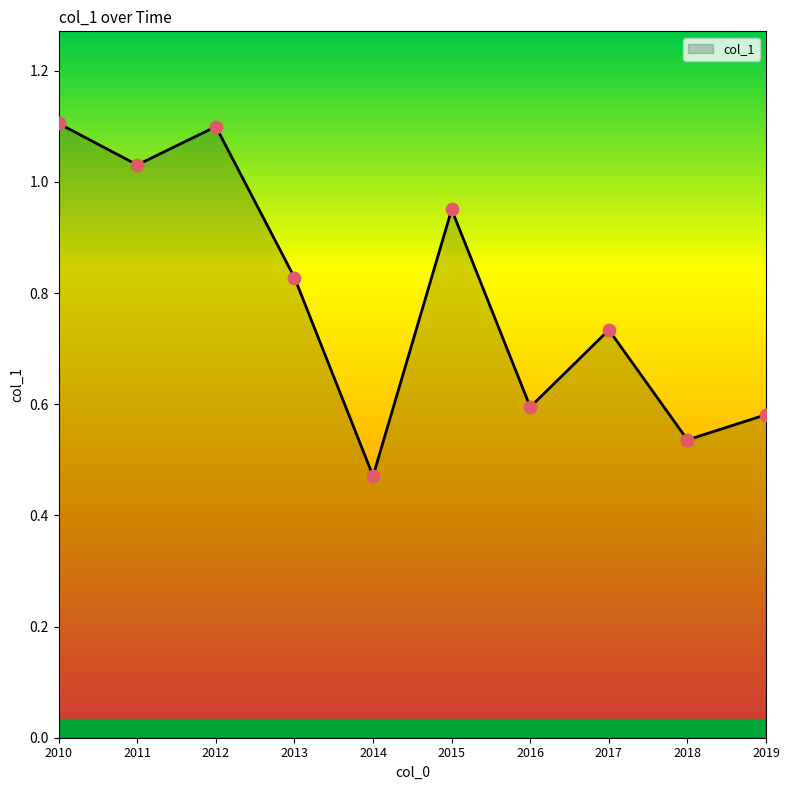

Which has a higher value, 2015 or 2016?

2015